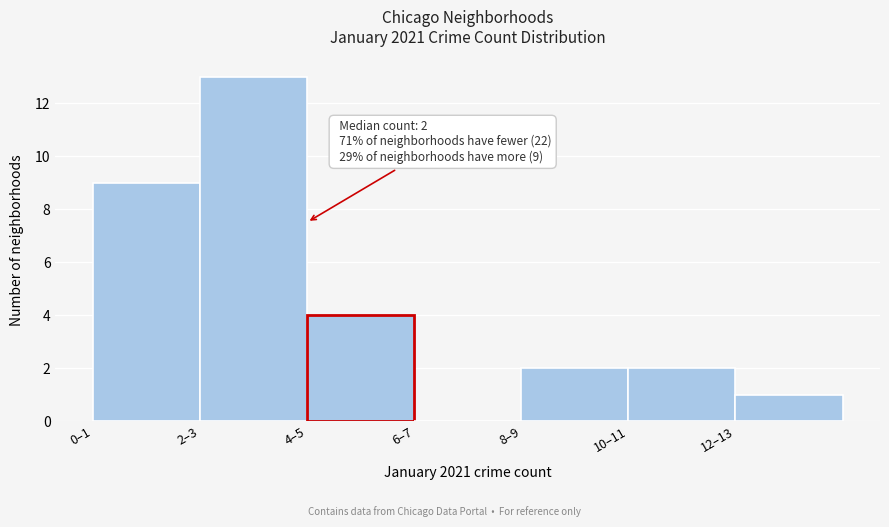

Reading left to right, list all the values displayed in this chart.

0–1=9	2–3=13	4–5=4	6–7=0	8–9=2	10–11=2	12–13=1